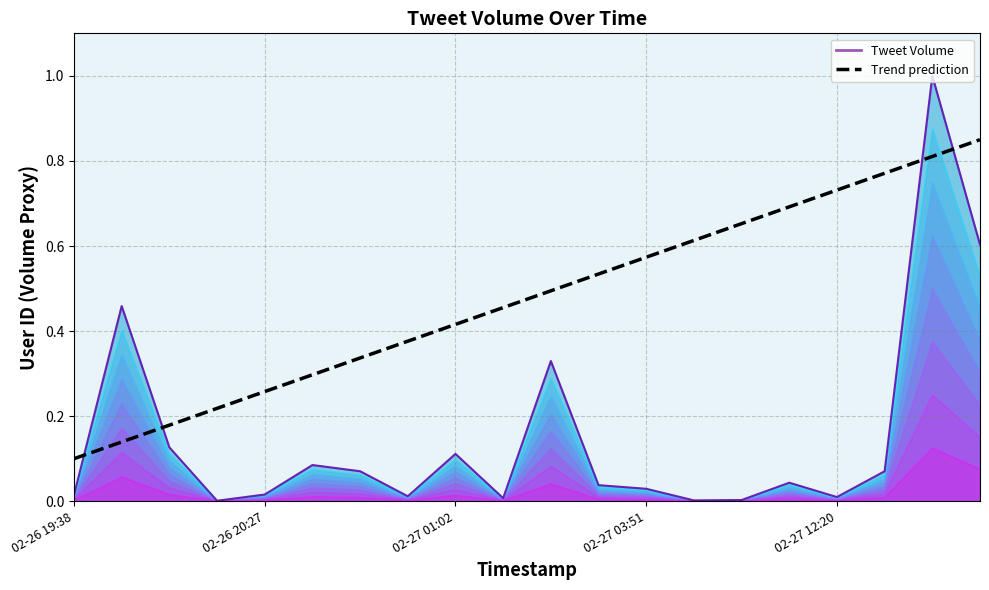

What position from the left is 02-26 20:27?

2